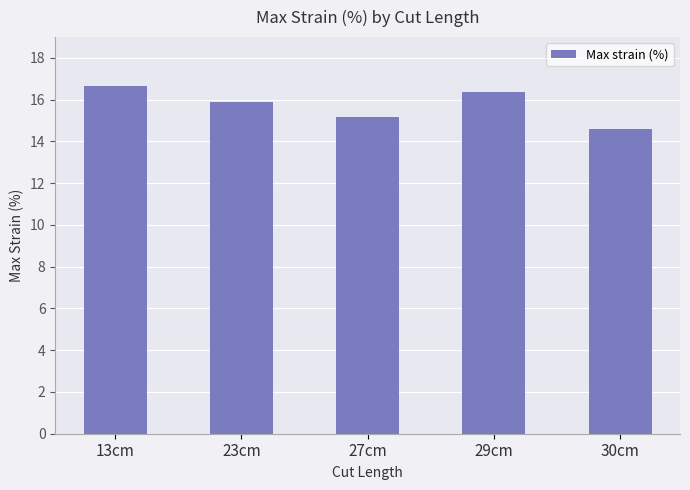

What is the difference between the maximum and second lowest values?

1.5